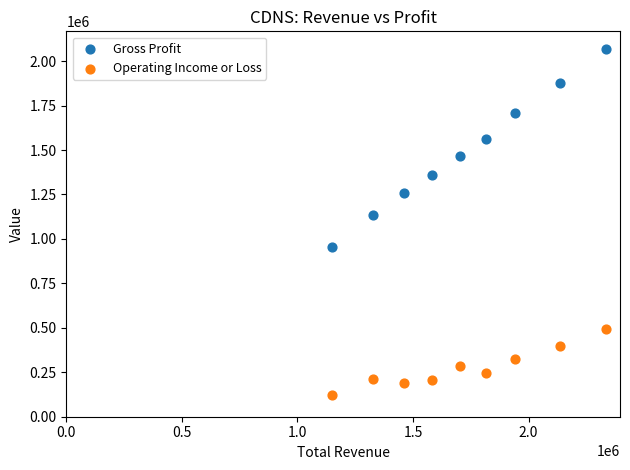

Which series reaches the maximum Y coordinate?

Gross Profit